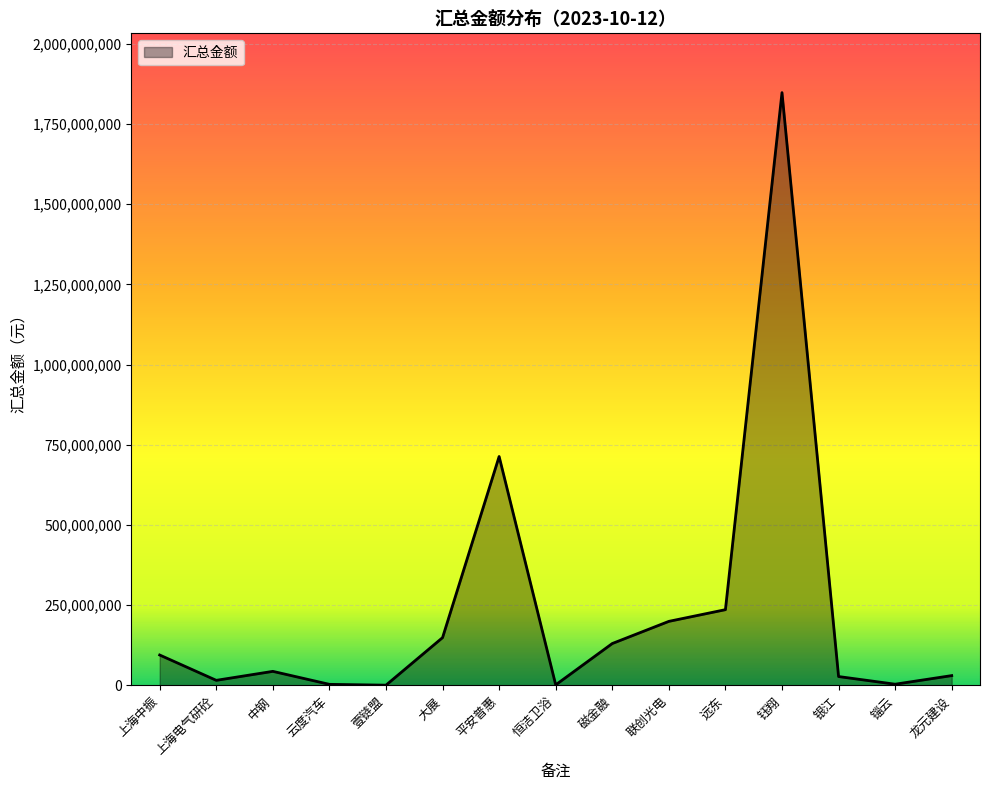

Count the number of categories in the chart.

15